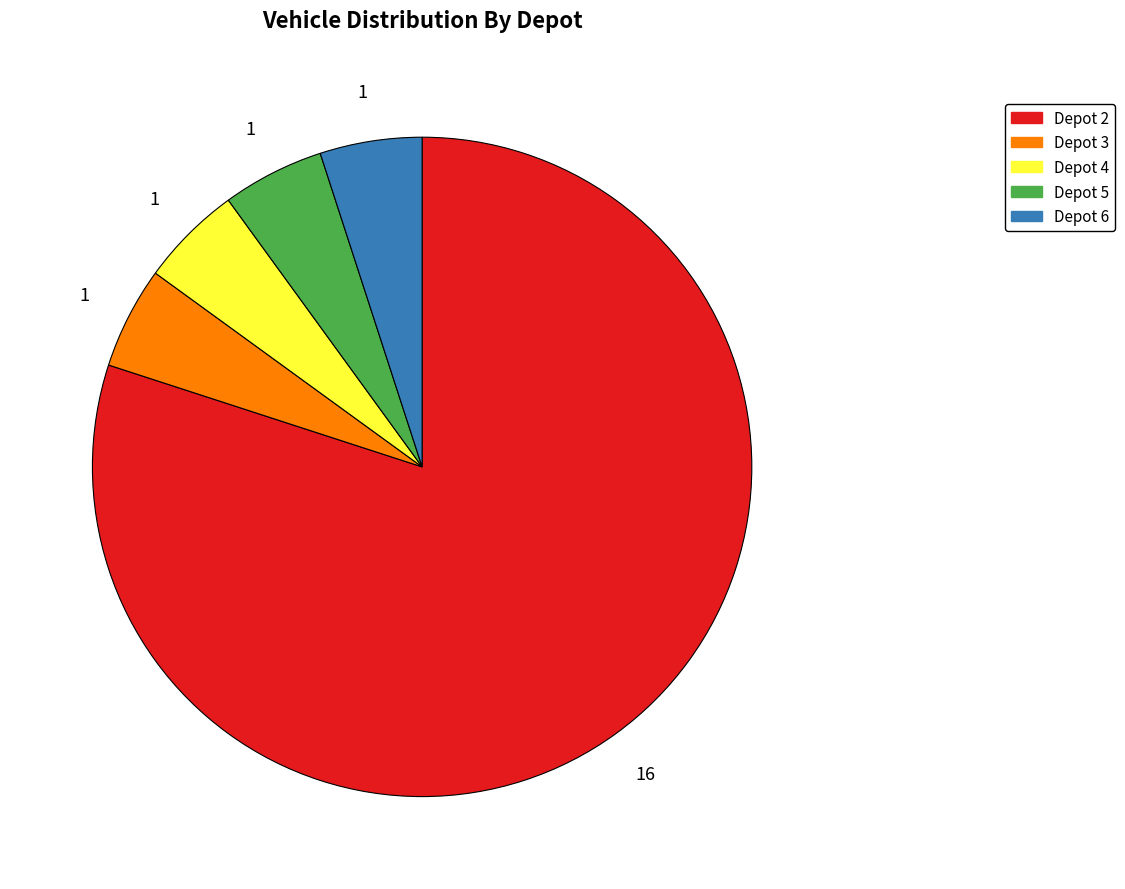

Between Depot 2 and Depot 5, which is larger?

Depot 2